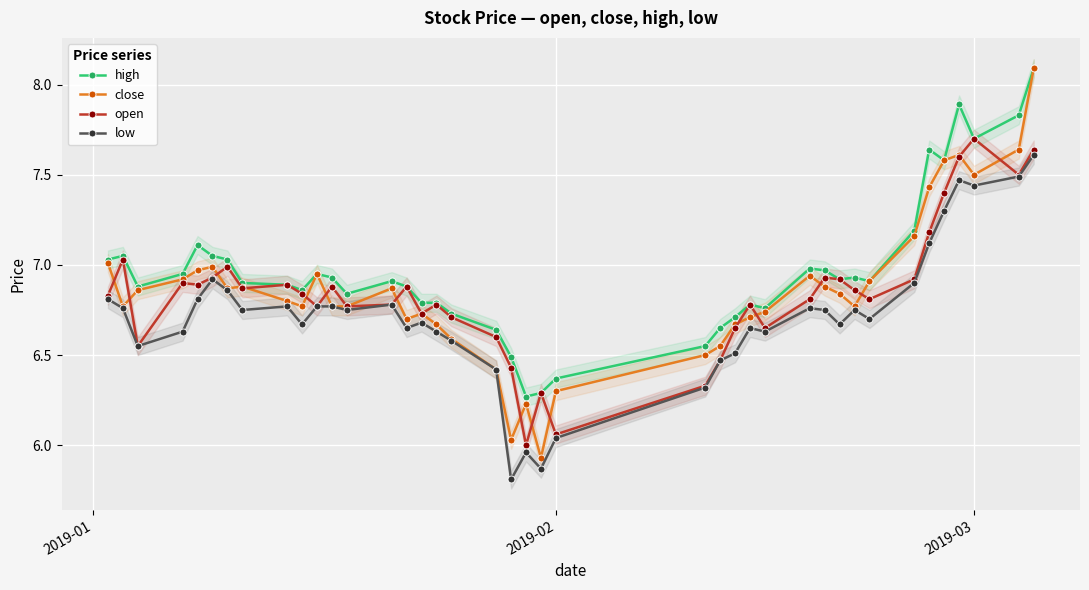

True or false: low has more than 1 points higher than both neighbors.

True